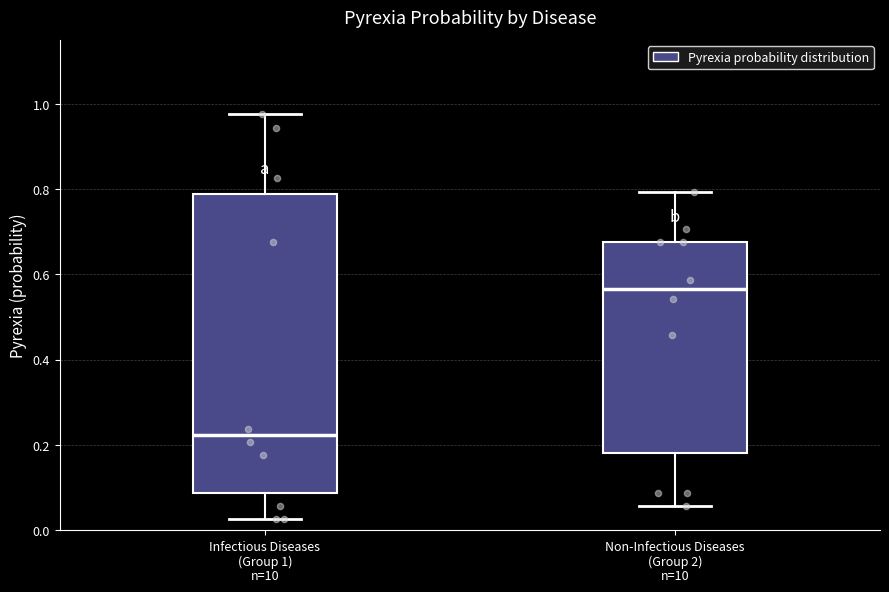

Where does the upper whisker of the box for Infectious Diseases (Group 1) end on the y-axis? The values are not printed on the chart, so give them approximately, as read against the axis.

0.98